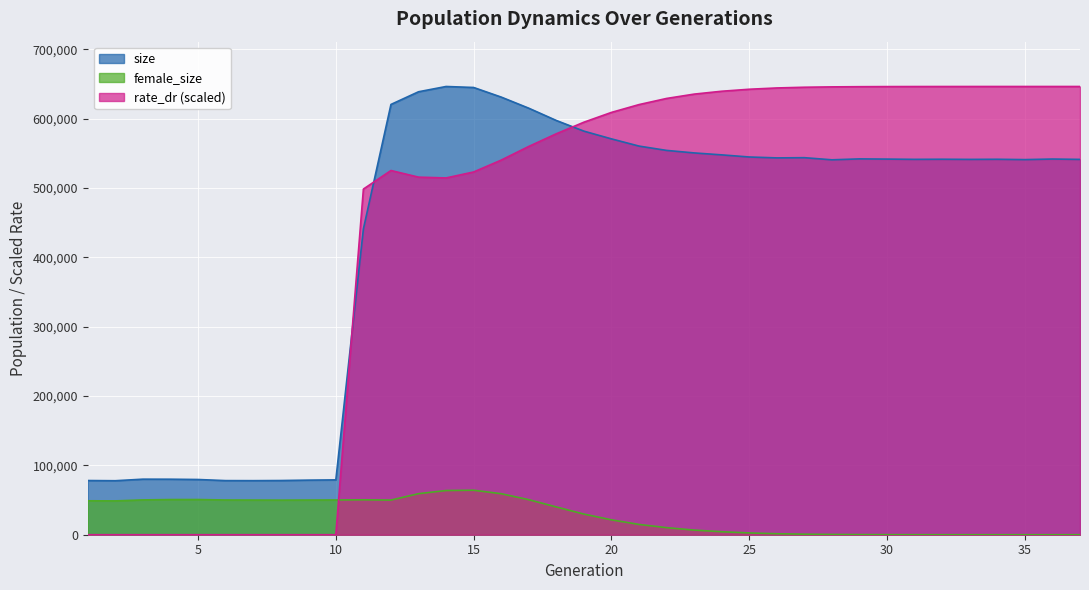

True or false: rate_dr and size cross at least once.

True